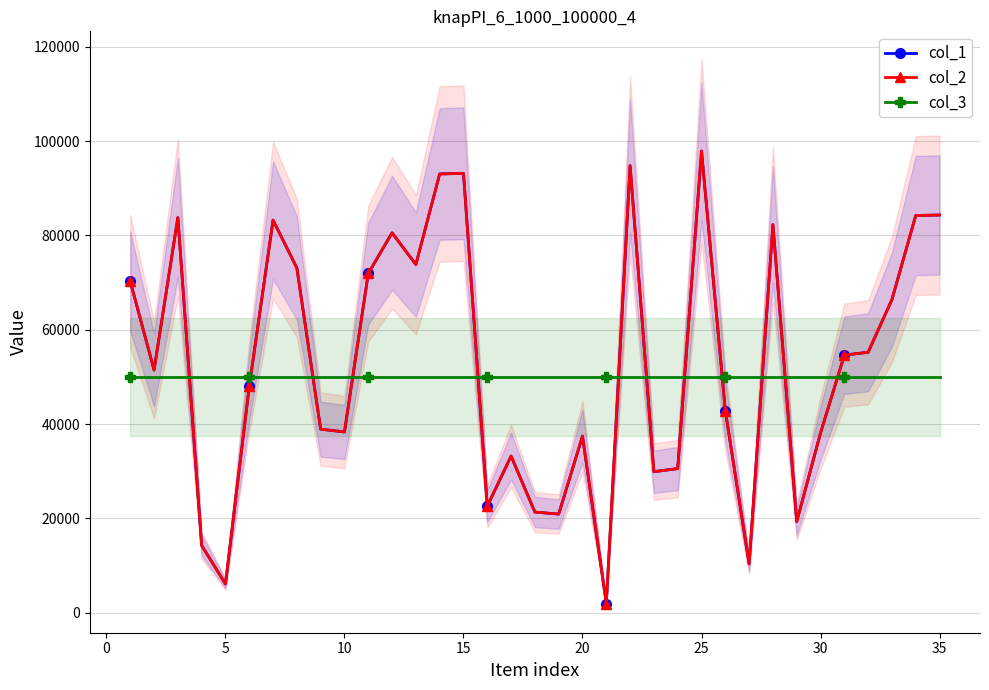

True or false: col_1 has a value of 41339 at 27.

False